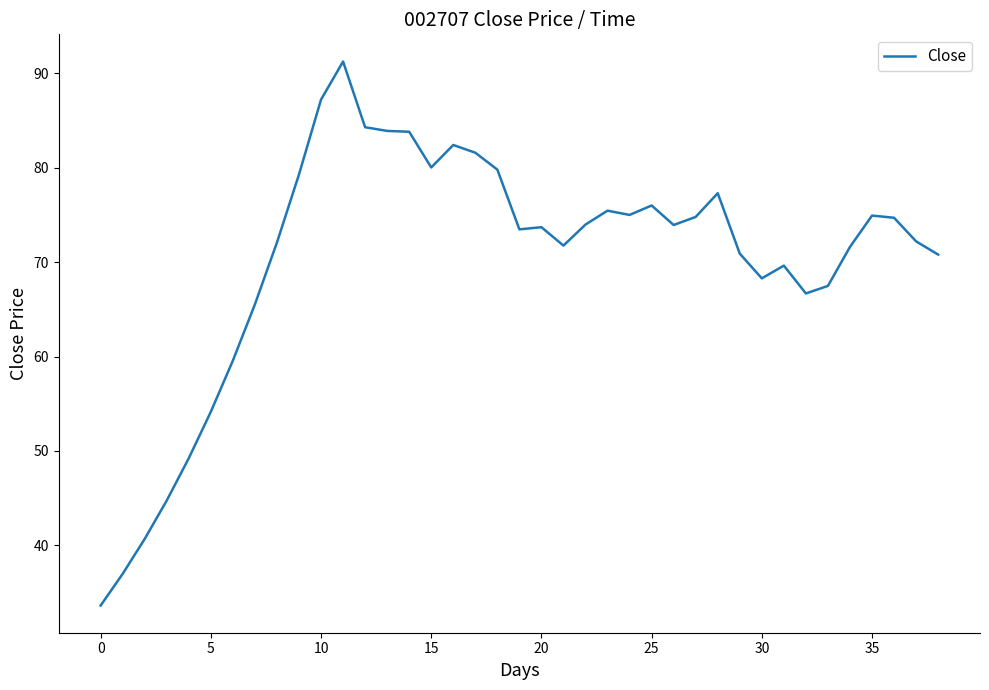

What is the smallest value displayed?

33.6